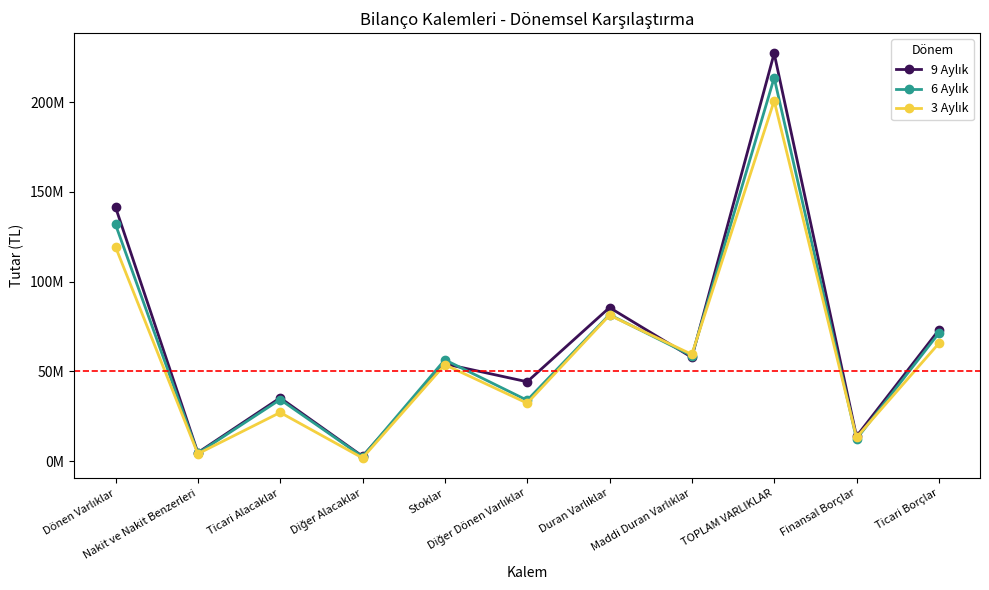

True or false: 6 Aylık and 3 Aylık intersect in this chart.

True